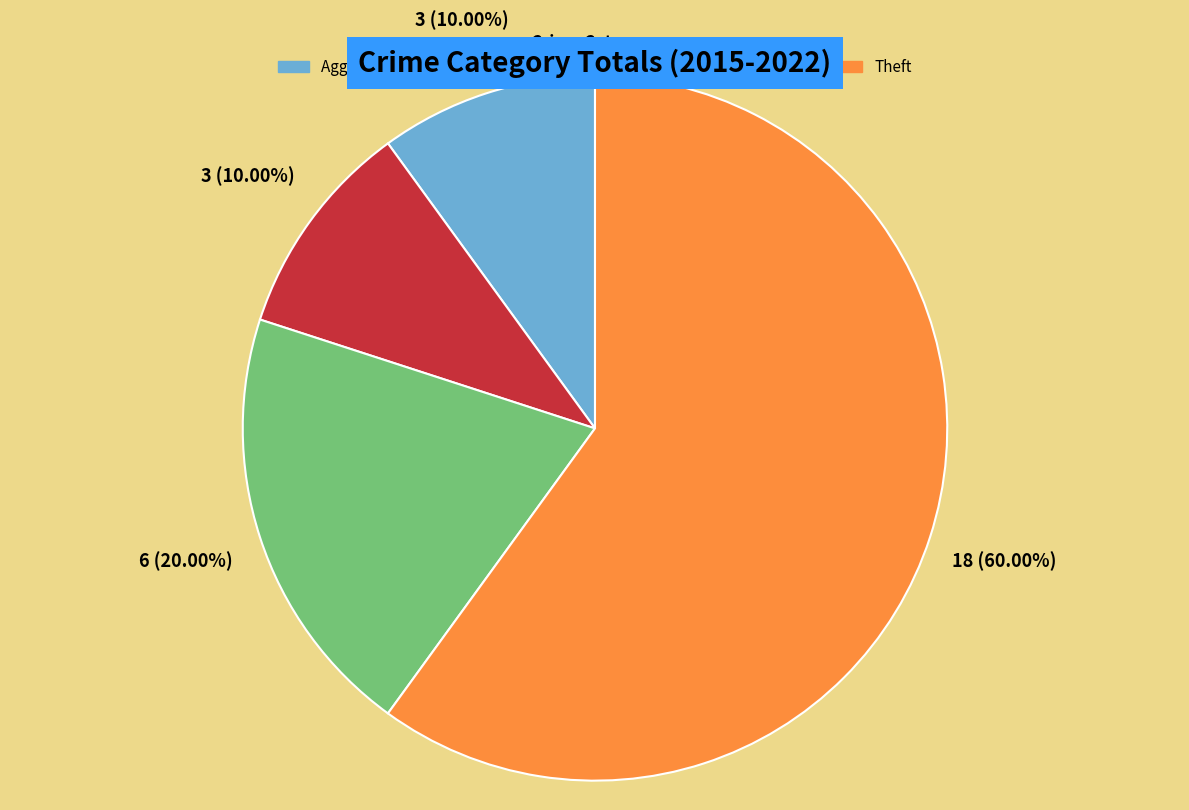

To the nearest percent, what is the difference between the largest and smallest slice percentages?

50%